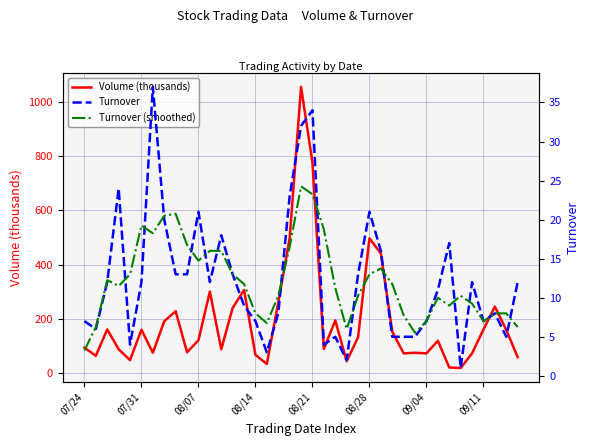

The Volume (thousands) series shows 68.0 at 08/14. True or false?

True